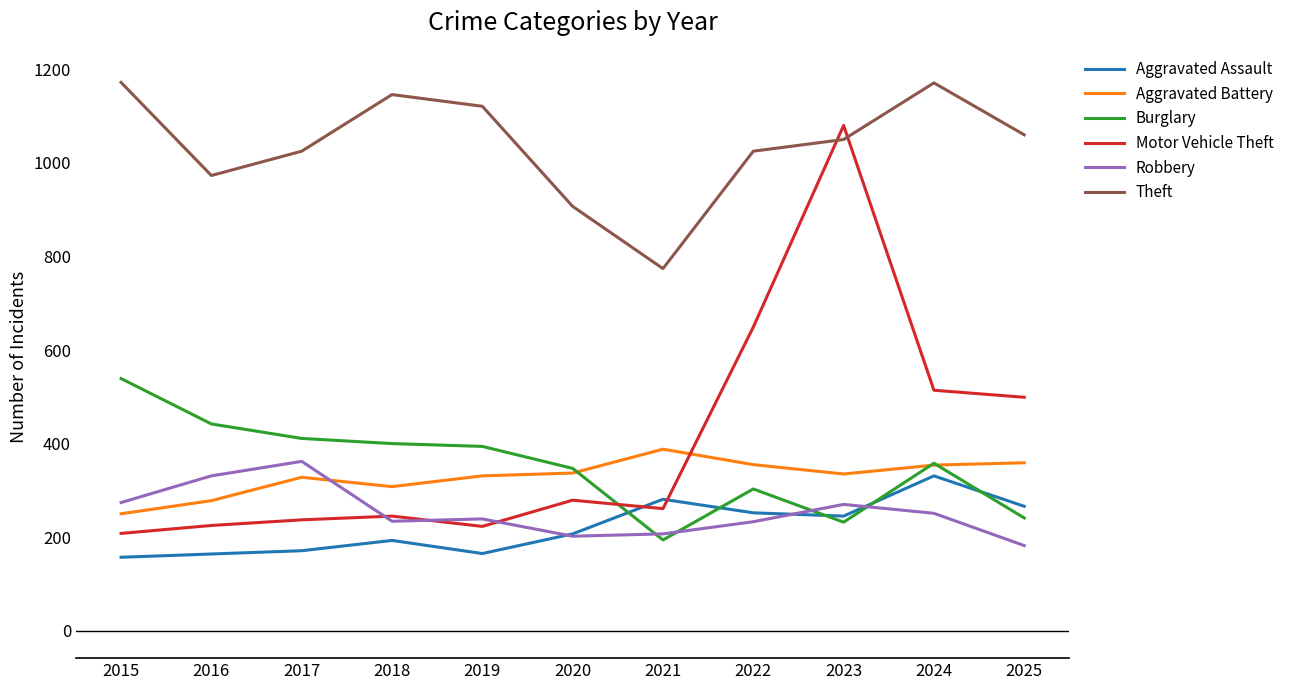

Which series has the largest total across all categories?

Theft